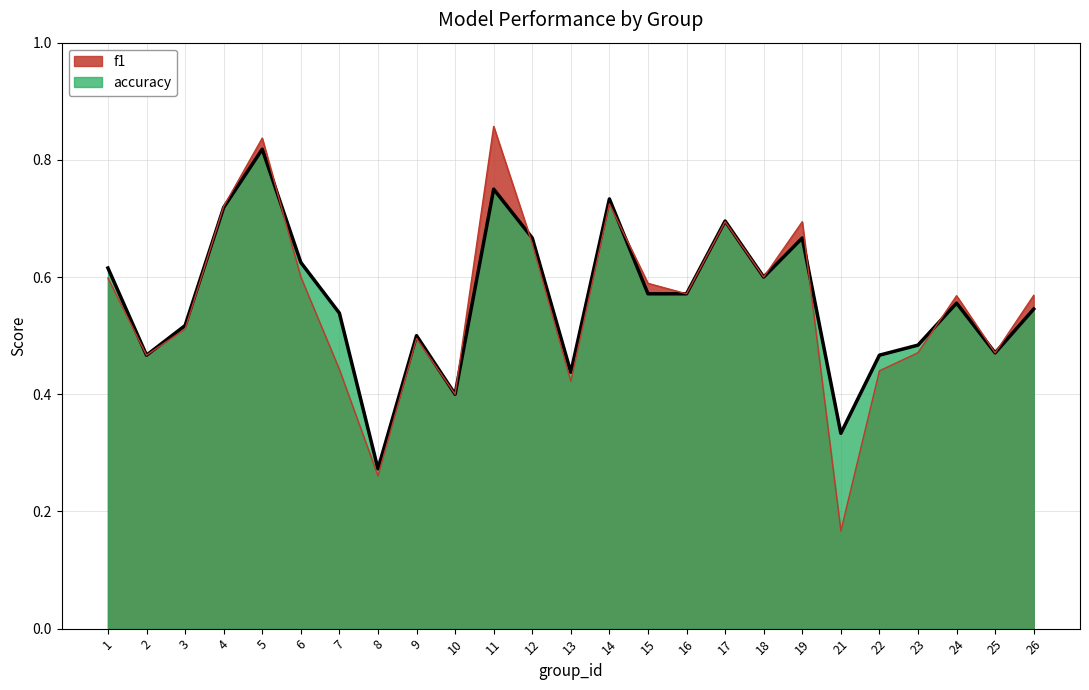

Rank the series by their maximum value, from highest to lowest.

f1, accuracy